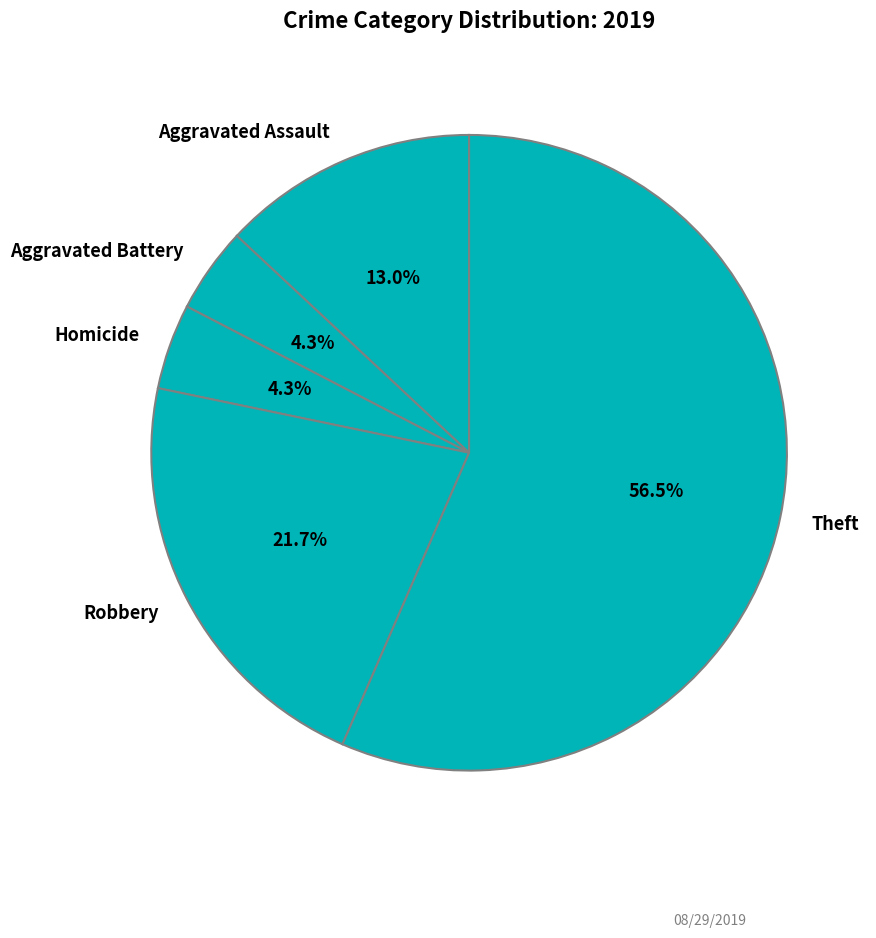

To the nearest percent, what is the average slice percentage?

20%